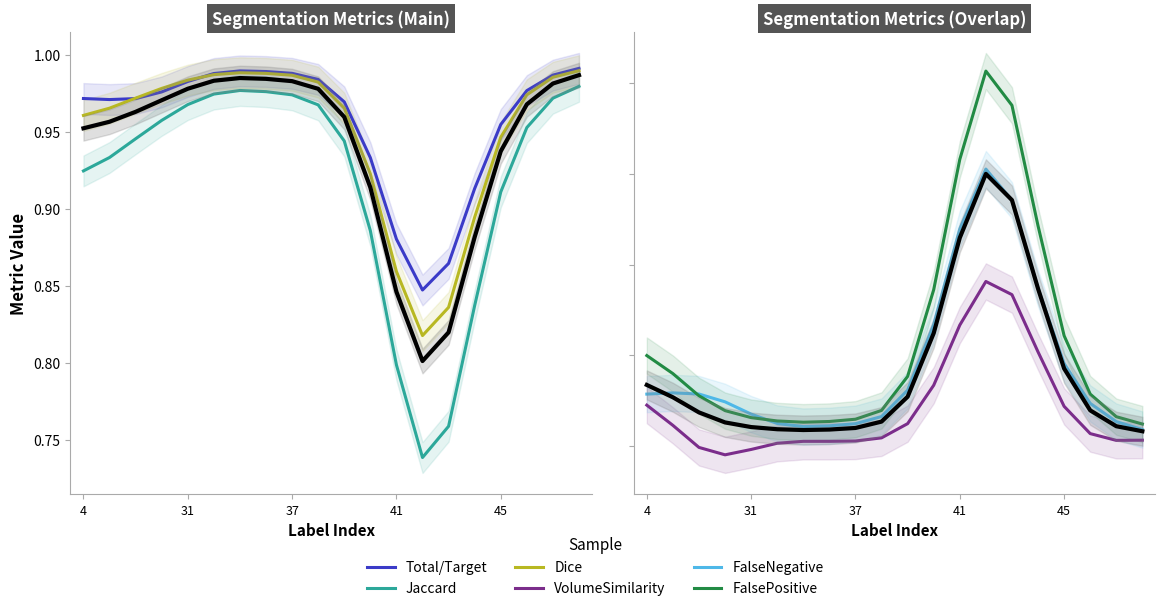

The VolumeSimilarity series shows 0.0 at 45. True or false?

False